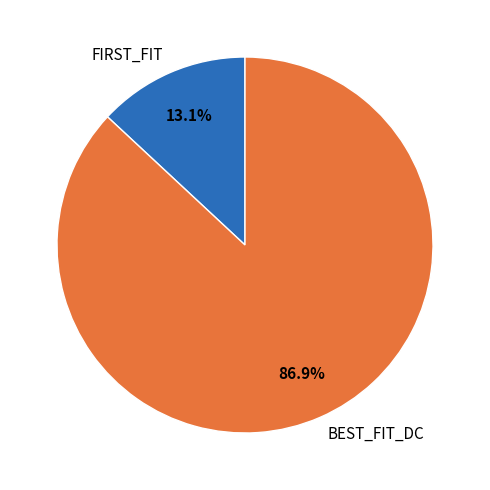

Combined, what portion of the pie is BEST_FIT_DC and FIRST_FIT?

100.0%